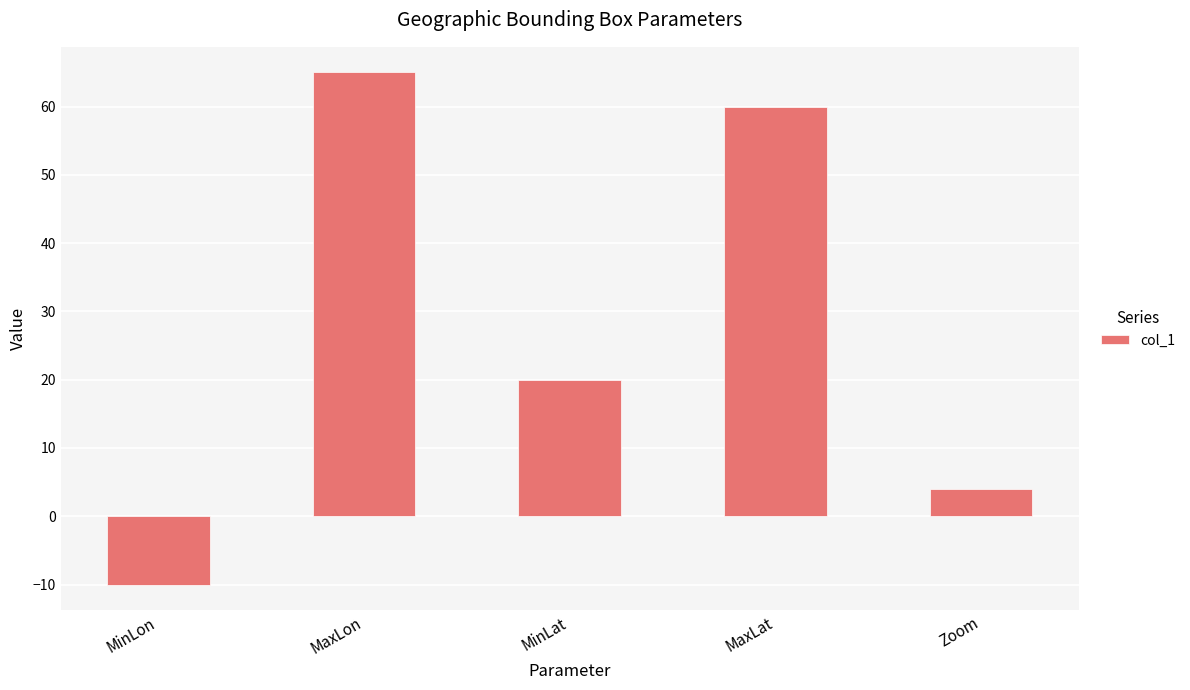

Read the value at MinLat.

20